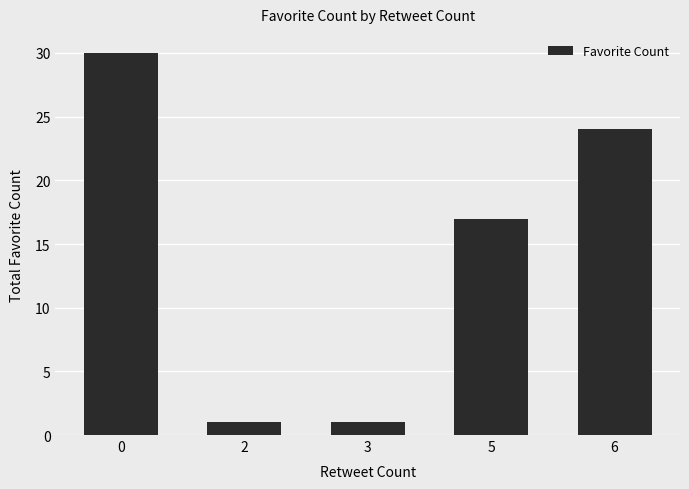

What is the greatest value displayed?

30